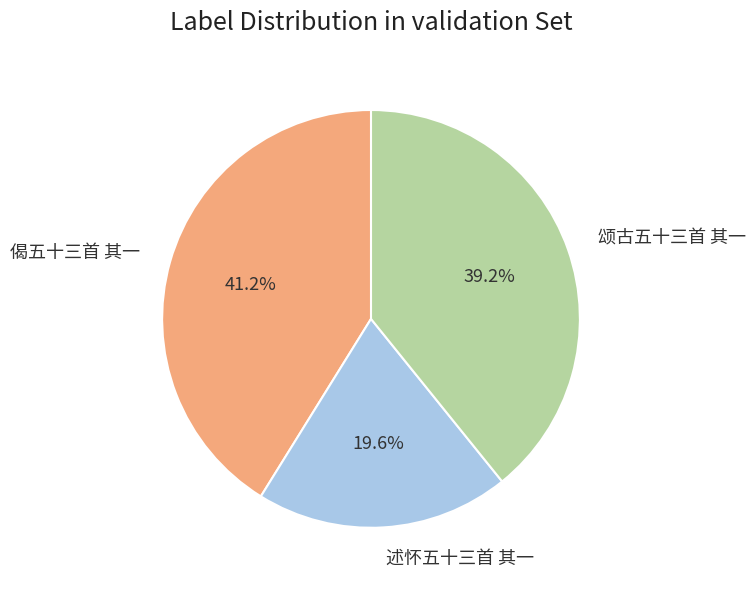

How many segments does this pie chart have?

3